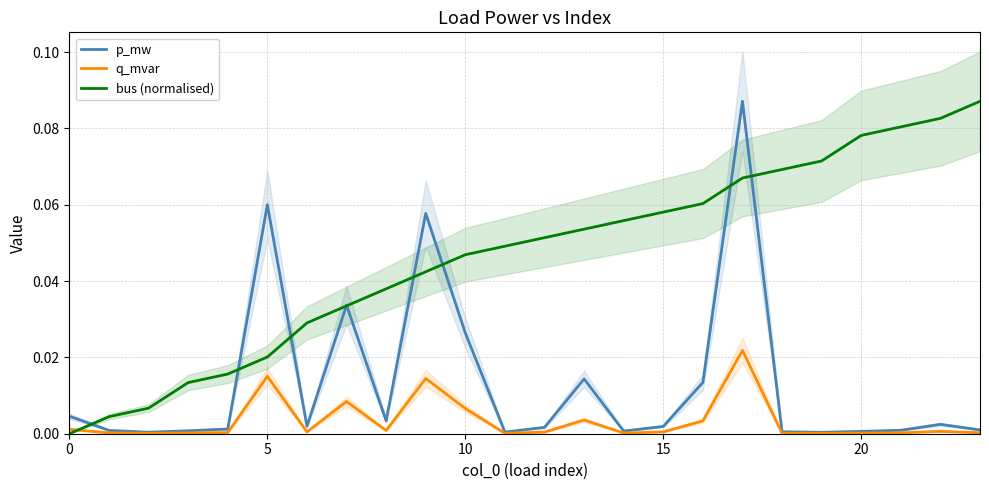

Which series ends up on top after the final intersection of bus (normalised) and q_mvar?

bus (normalised)